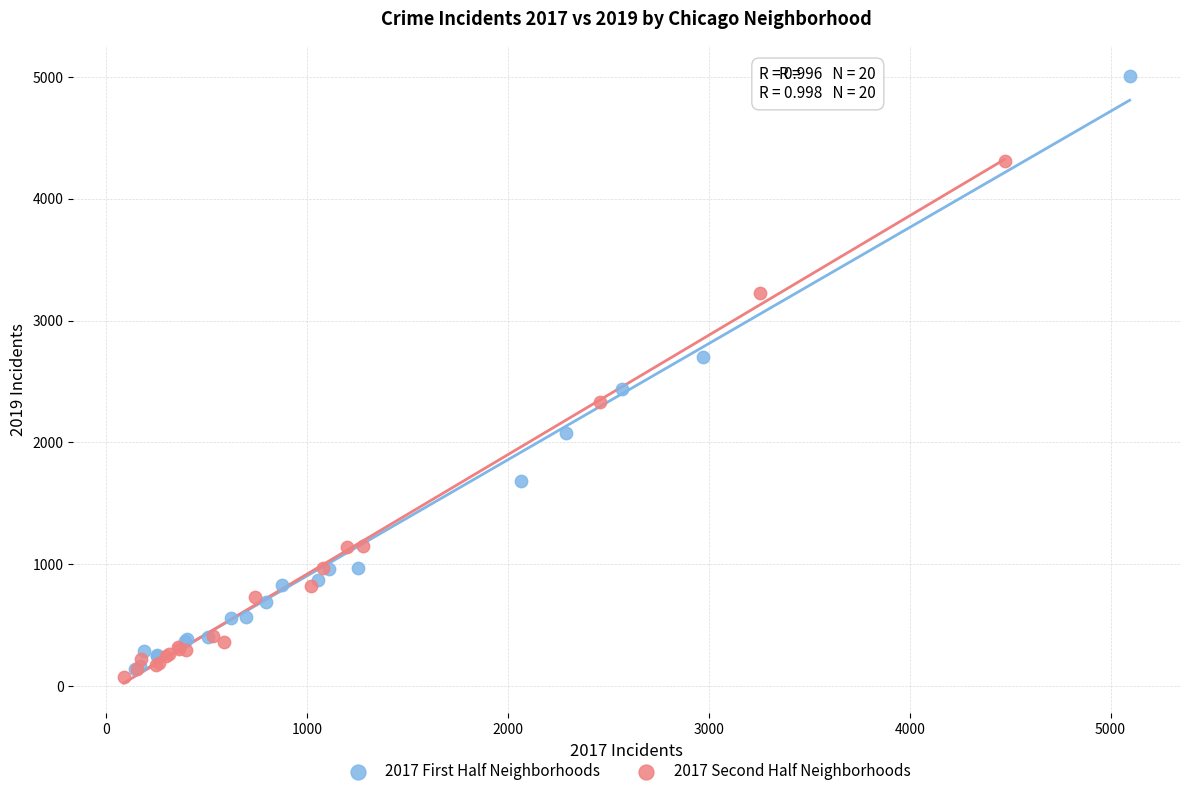

Which series reaches the maximum Y coordinate?

2017 First Half Neighborhoods